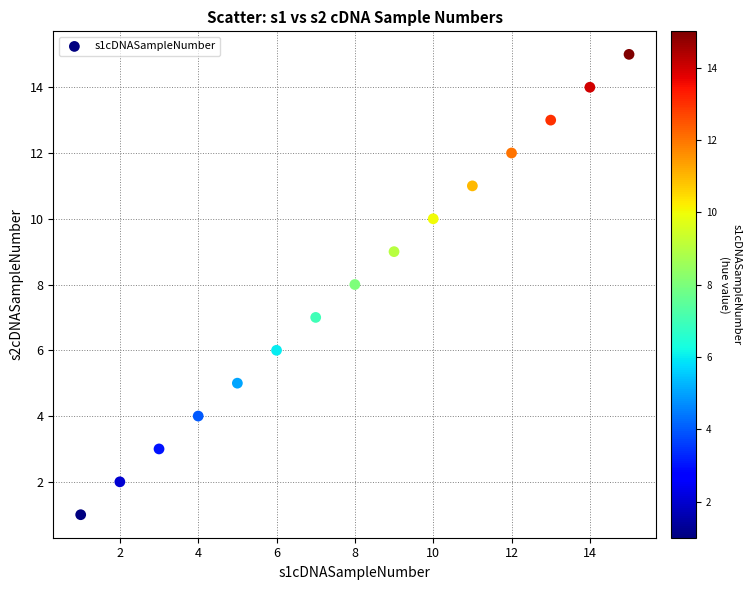

What is the range of X values (max minus min)?

14